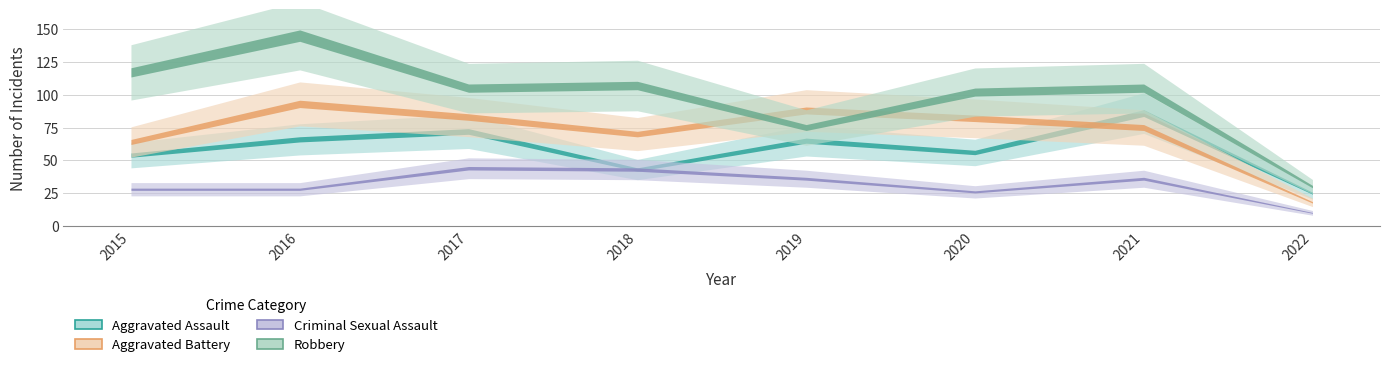

What value does the Aggravated Assault series have at 2015, to the nearest 5?

55